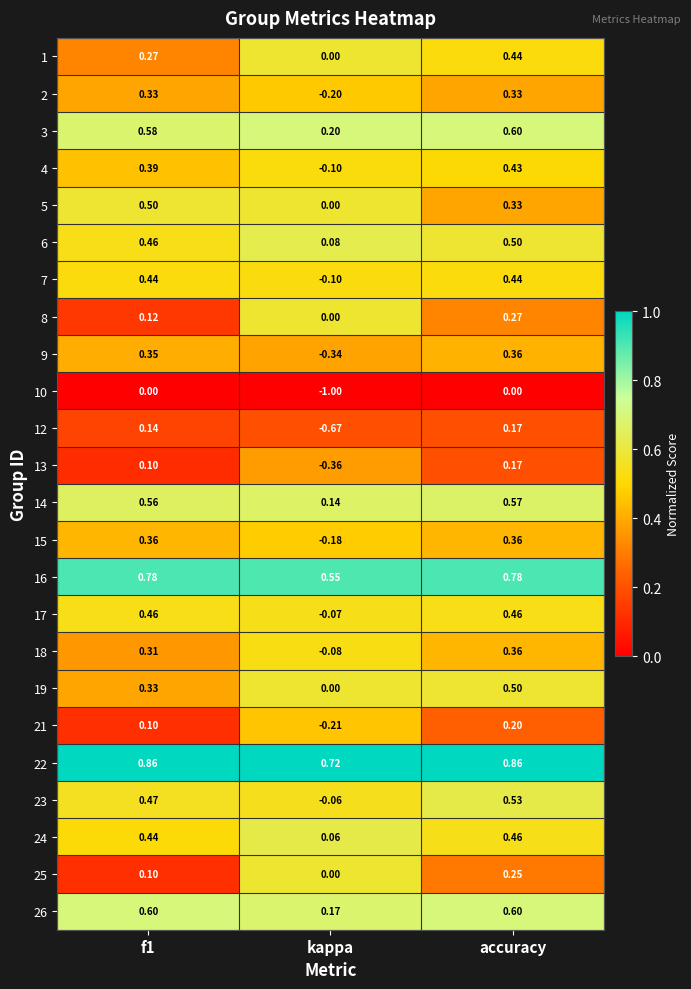

Which series has the largest range (max minus min)?

10